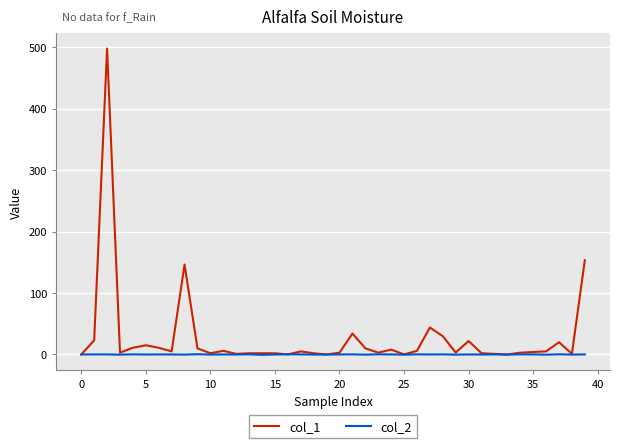

Which series has the widest spread of values?

col_1